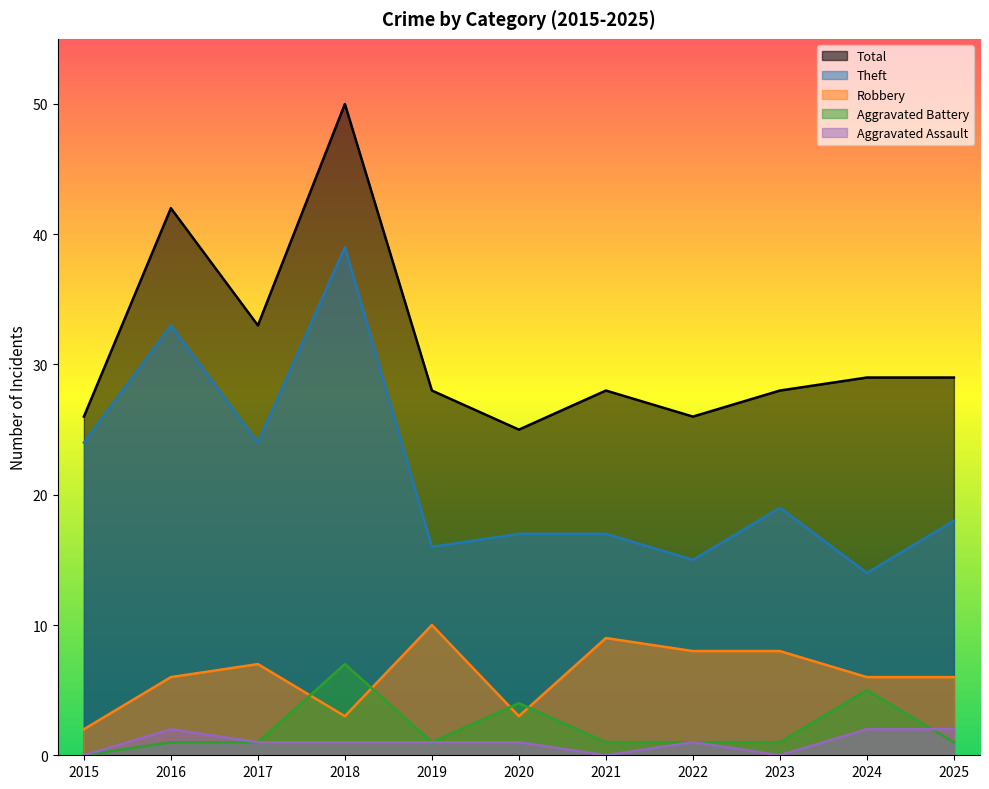

Reading left to right, transcribe all the data shown in this chart.

Robbery: 2	6	7	3	10	3	9	8	8	6	6
Theft: 24	33	24	39	16	17	17	15	19	14	18
Aggravated Battery: 0	1	1	7	1	4	1	1	1	5	1
Aggravated Assault: 0	2	1	1	1	1	0	1	0	2	2
Total: 26	42	33	50	28	25	28	26	28	29	29